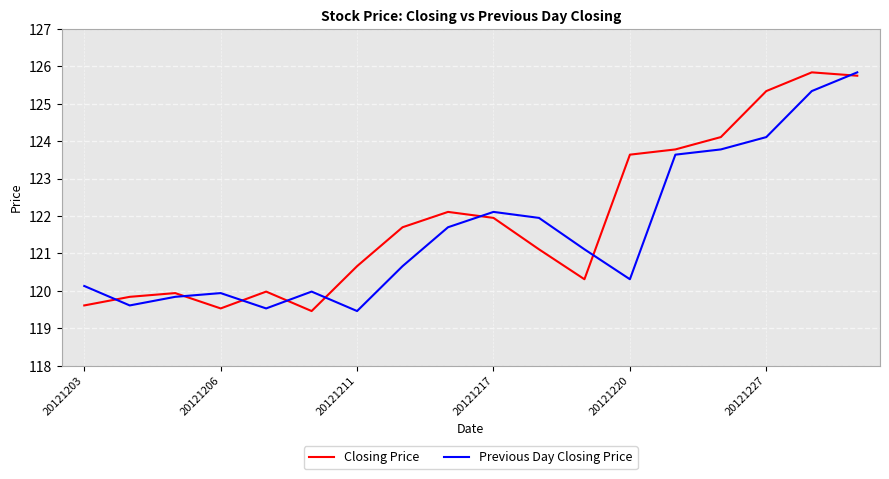

What is the difference between the maximum and minimum values in the Closing Price series?

6.4